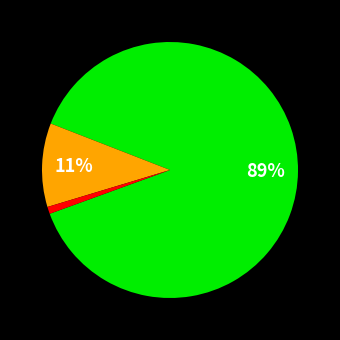

Is there a majority slice in this chart?

Yes